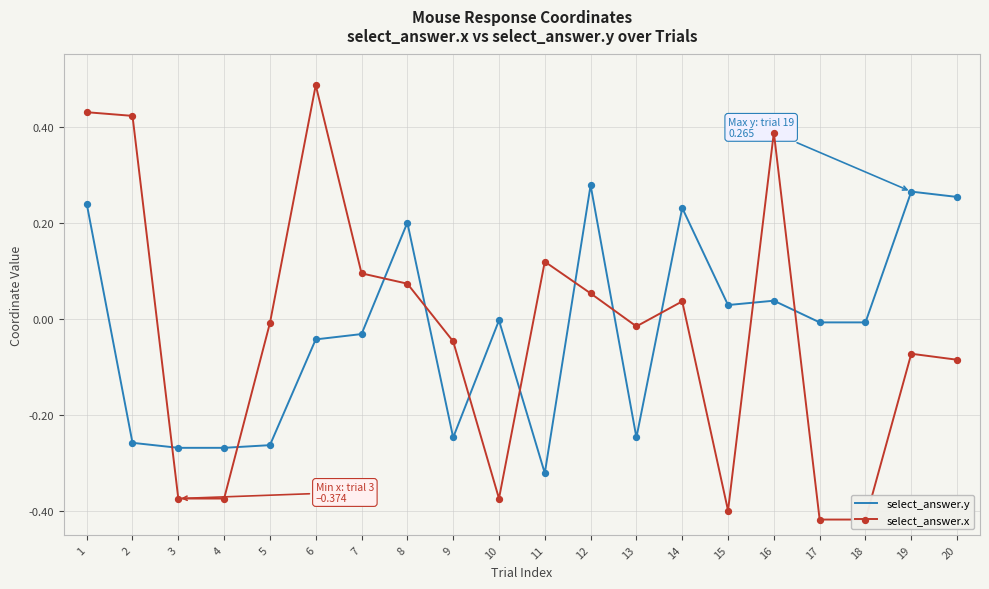

What are all the series names shown in the legend?

select_answer.y, select_answer.x